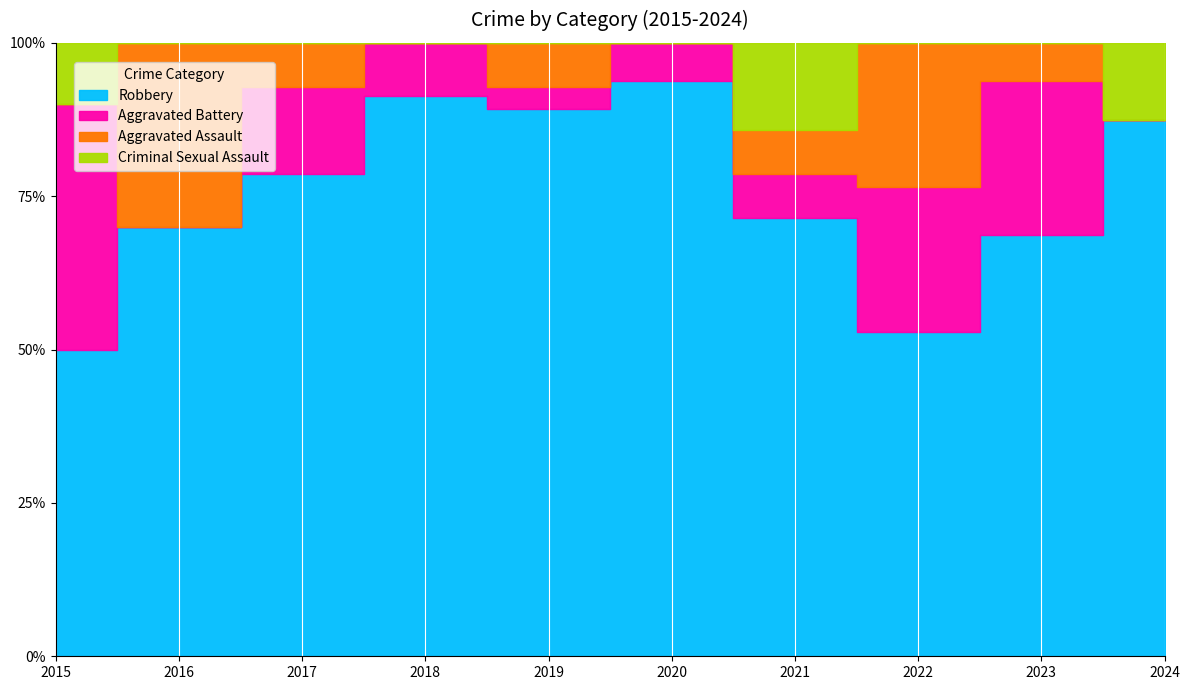

List the labels in order of Aggravated Assault value, smallest first.

2015, 2018, 2020, 2024, 2017, 2021, 2023, 2019, 2016, 2022